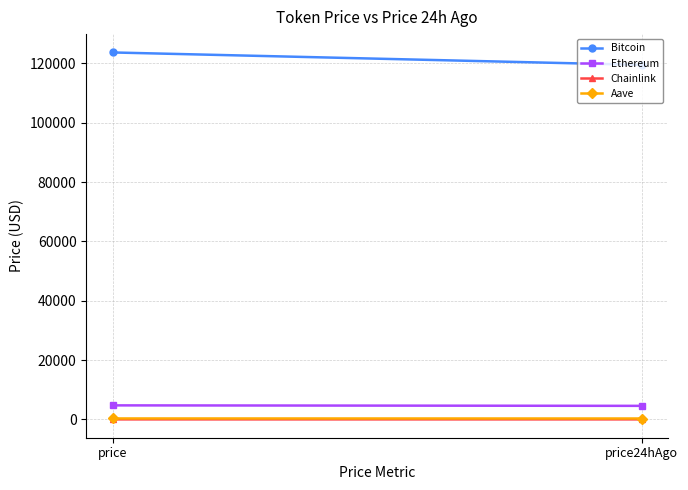

Reading left to right, extract all data points from this chart.

Bitcoin: 123653.0	119461.0
Ethereum: 4742.7	4579.4
Chainlink: 24.1	23.6
Aave: 331.4	318.5